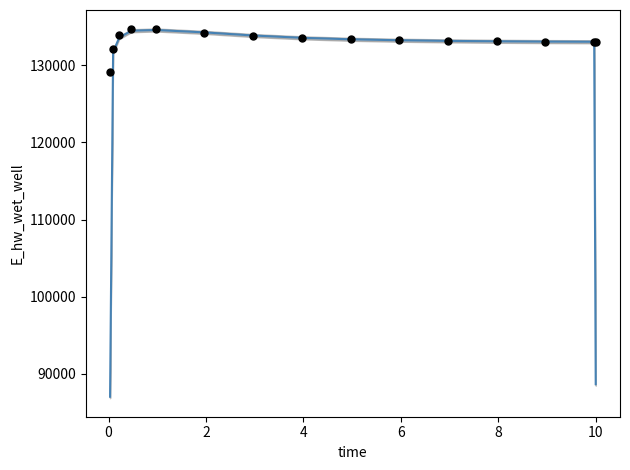

Which series contains the lowest Y value?

E_hw_wet_well (smooth)